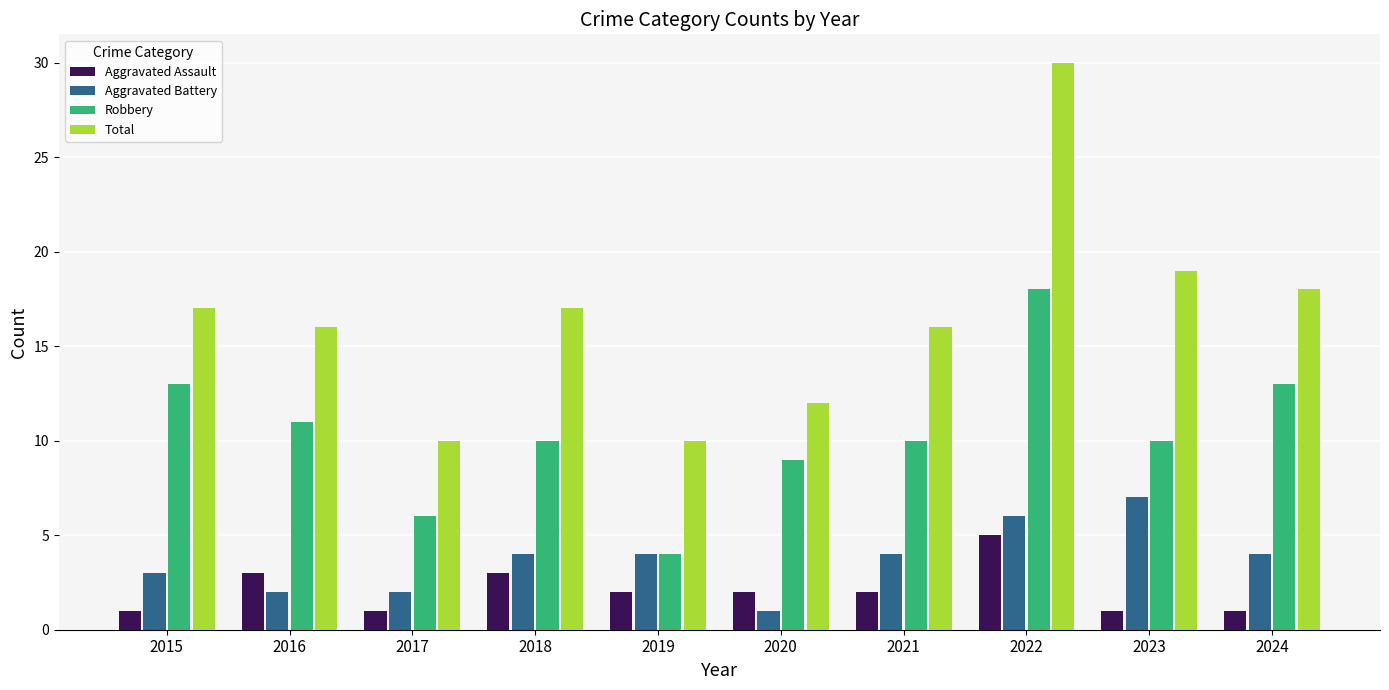

Which series has the largest range (max minus min)?

Total